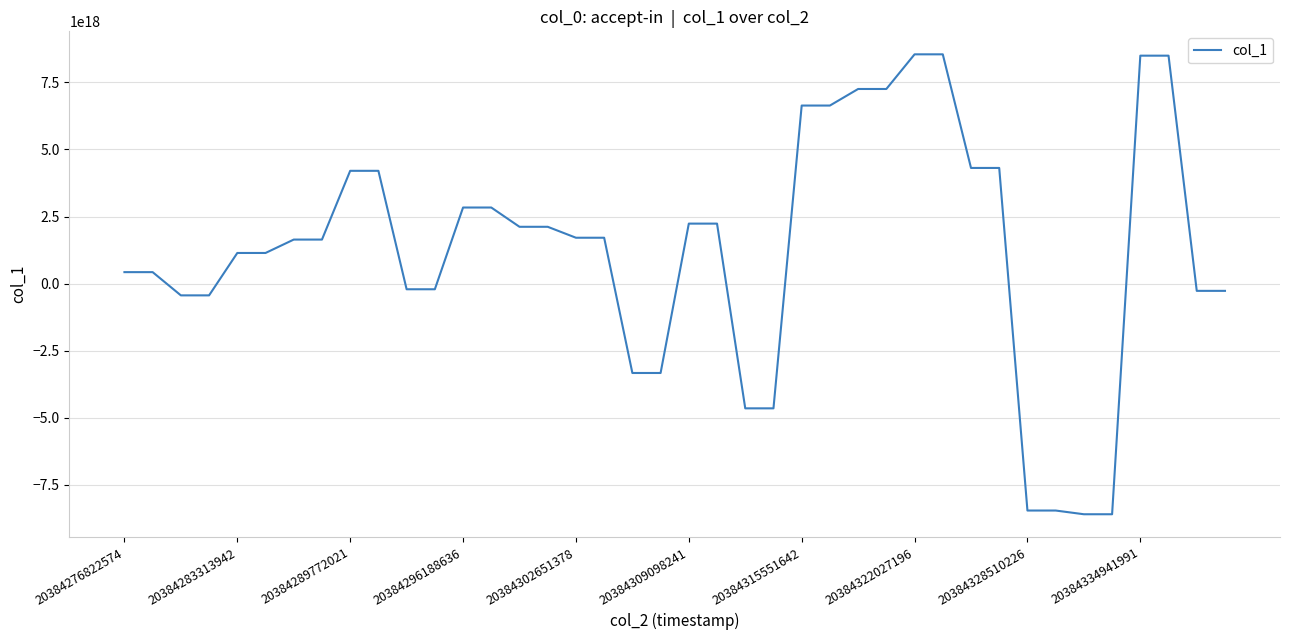

True or false: there are more than 2 points higher than both neighbors.

False